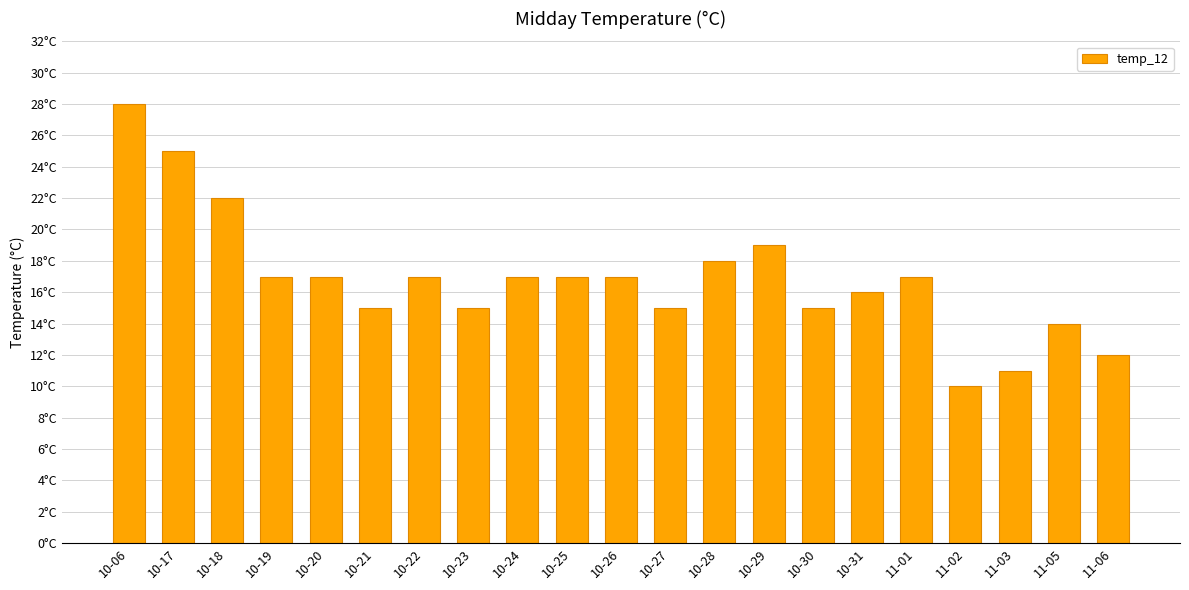

Are the bars horizontal?

No